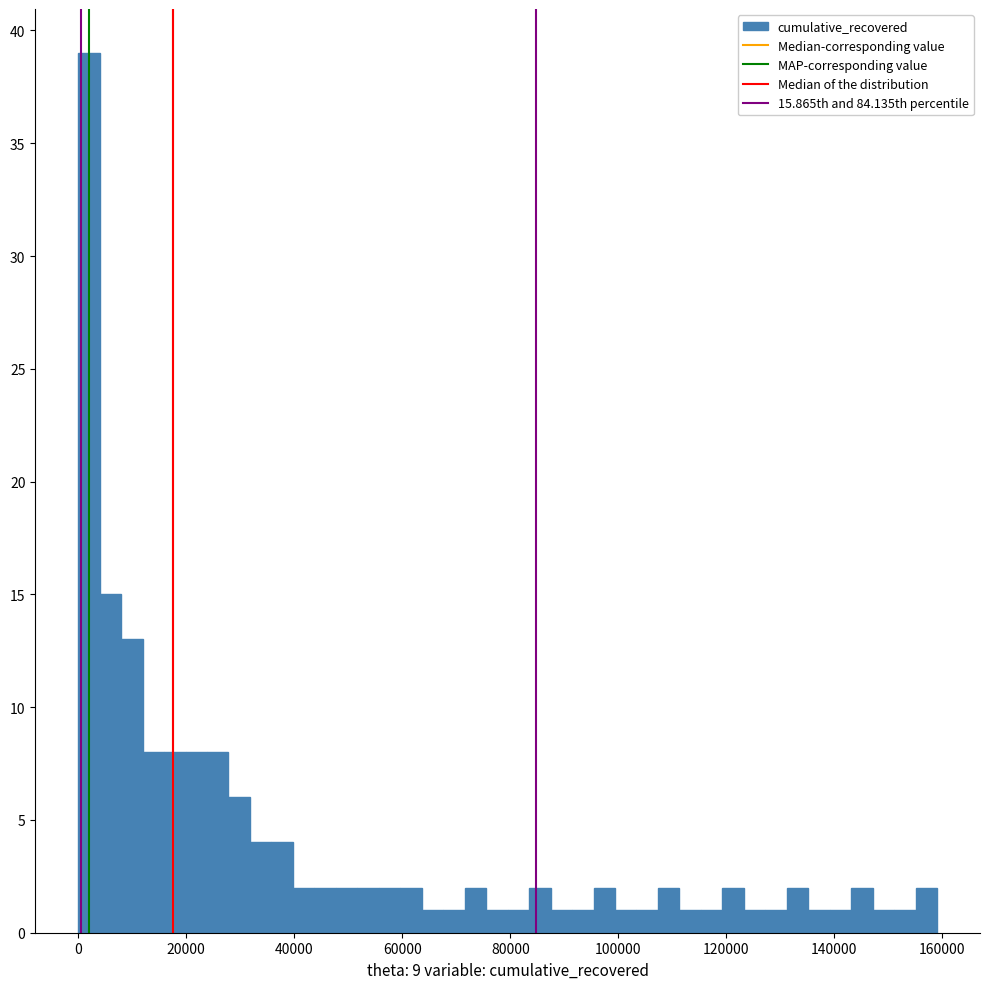

Around what value on the x-axis is the tallest bar? Give the approximate position of its centre, as read against the axis.

2000